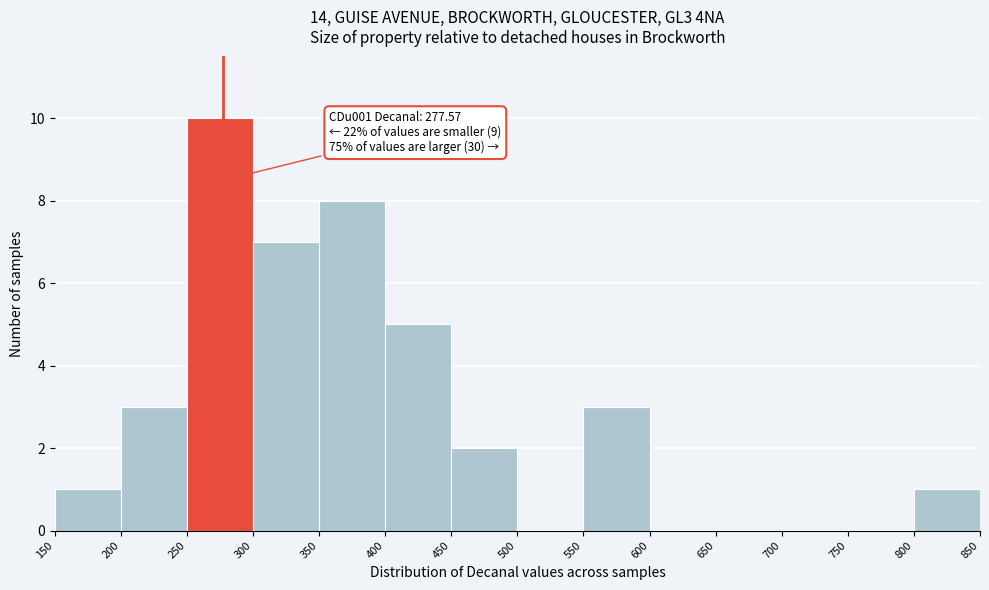

Over which range of the x-axis is the bar tallest?

250 to 300